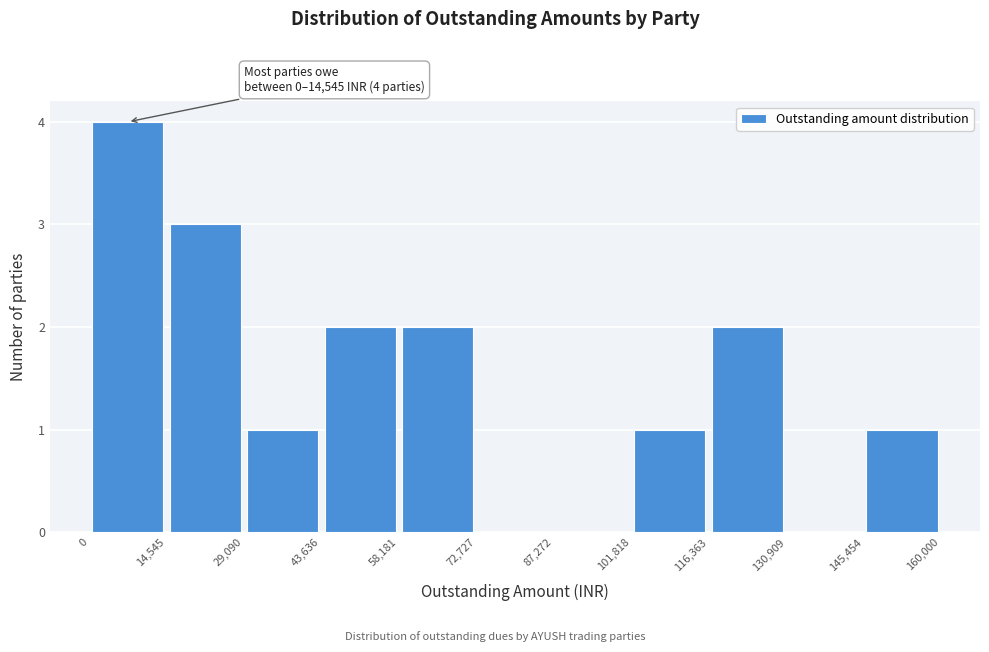

Over which range of the x-axis is the bar tallest?

0 to 14,545